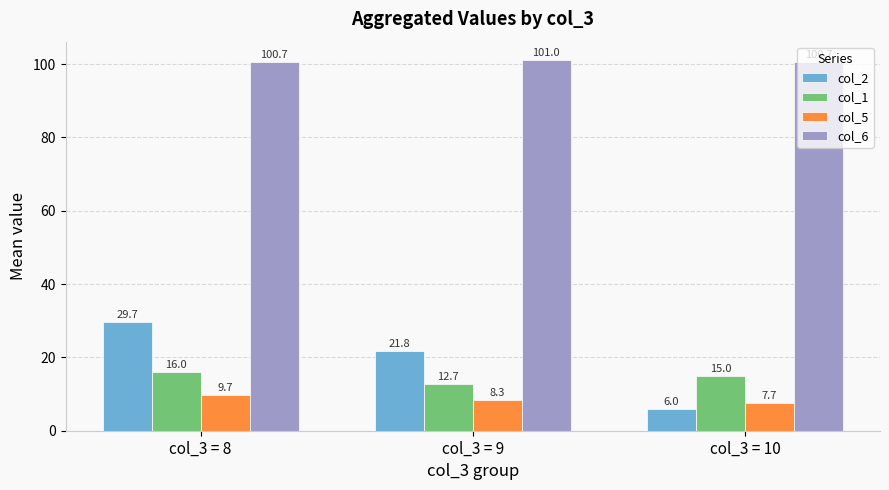

What is the spread (max minus min) of values at col_3 = 10?

94.7